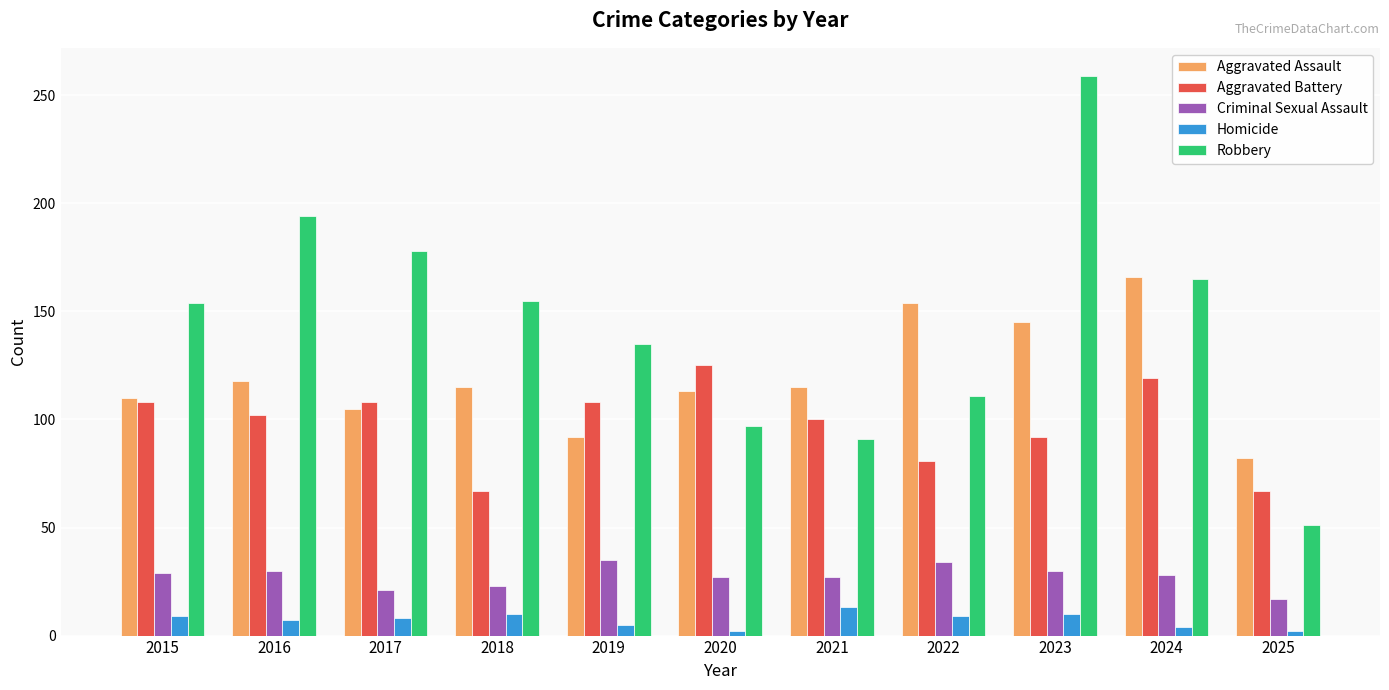

Which series changed the most between 2021 and 2023?

Robbery